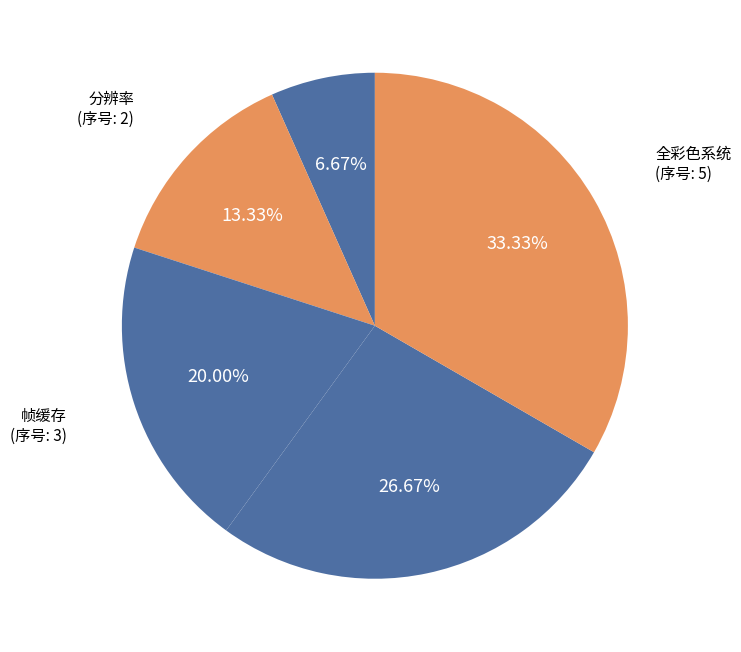

Which category has the biggest portion of the pie?

全彩色系统